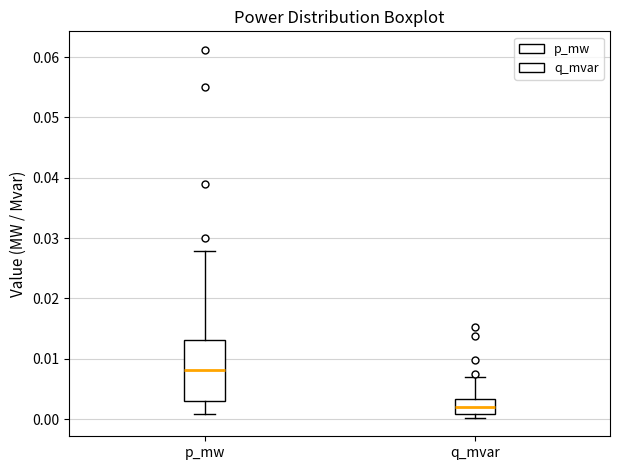

Reading left to right, read every box against the y-axis: the position of its median line, the range the box covers, and the ends of its whiskers. The values are not printed on the chart, so give them approximately, as read against the axis.

p_mw: median 0.008, box 0.003 to 0.013, whiskers 0.001 to 0.028
q_mvar: median 0.002, box 0.001 to 0.003, whiskers 0.000 to 0.007